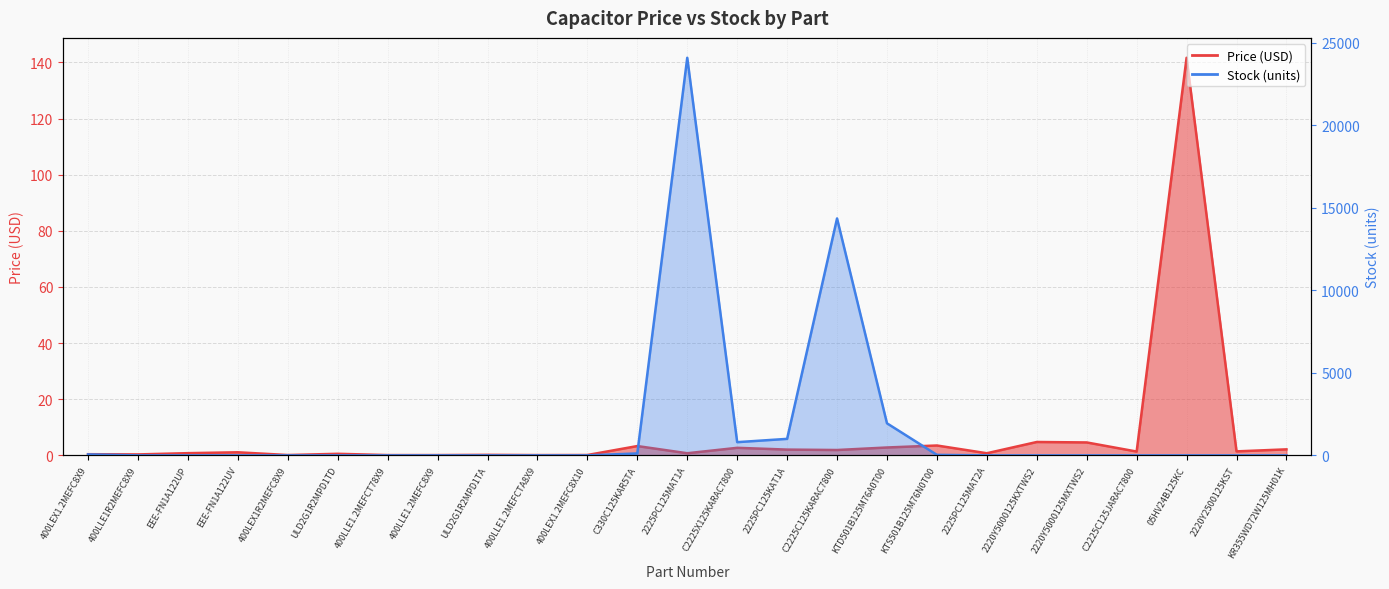

At 400LEX1.2MEFC8X9, list the series in order from largest to smallest.

Stock, Price